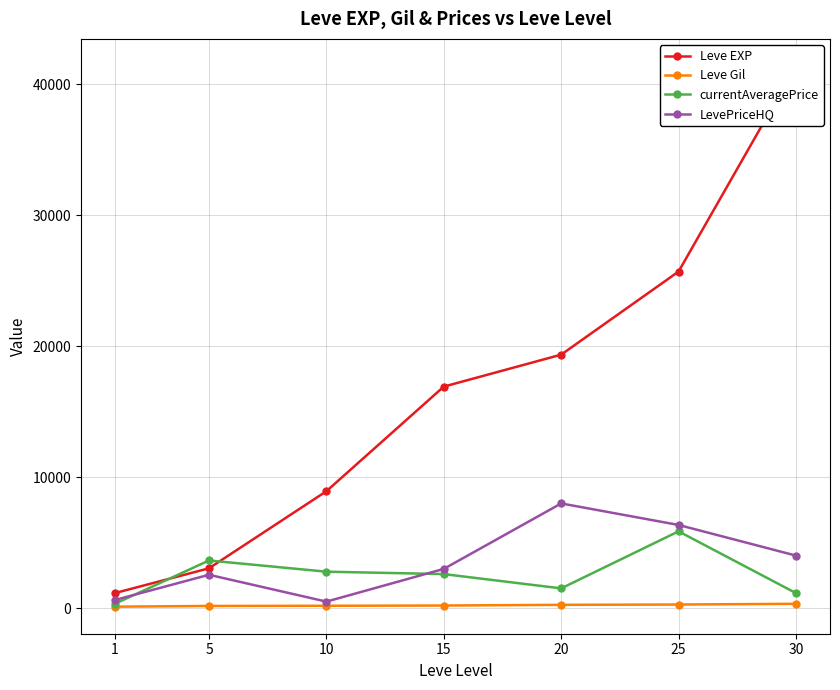

Reading left to right, extract all data points from this chart.

Leve EXP: 1=1155.0	5=3045.0	10=8930.0	15=16920.0	20=19360.0	25=25705.0	30=41410.0
Leve Gil: 1=113.5	5=169.0	10=183.0	15=202.0	20=255.5	25=277.5	30=334.0
currentAveragePrice: 1=341.5	5=3641.5	10=2786.0	15=2603.0	20=1511.0	25=5866.5	30=1150.0
LevePriceHQ: 1=626.0	5=2550.0	10=500.0	15=2998.5	20=7998.5	25=6355.0	30=4014.5